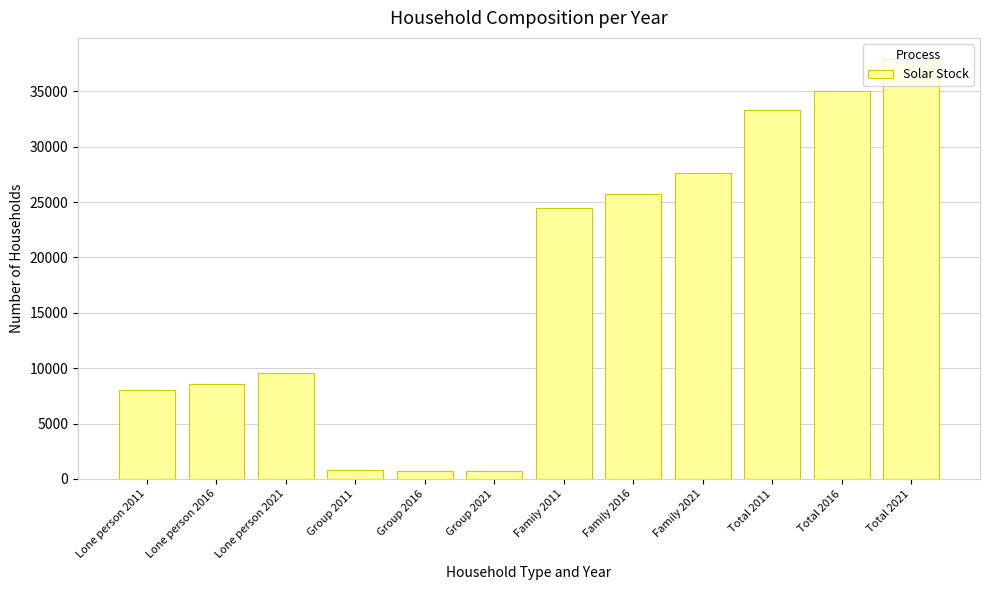

Where is the data nearest to the value 19308?

Family 2011